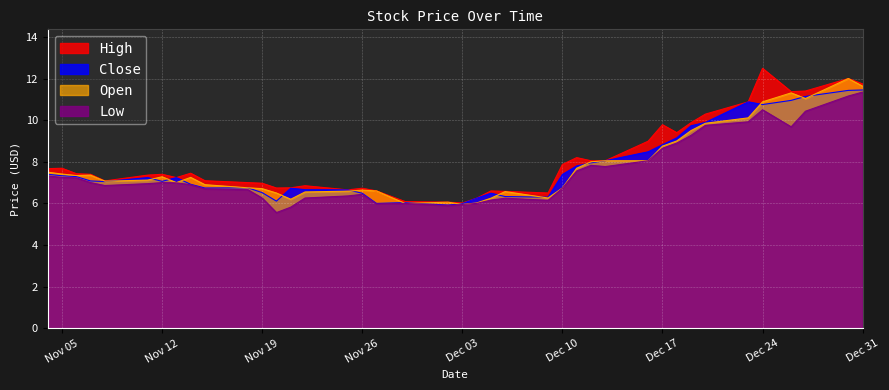

List the labels in order of Open value, largest first.

1, 0, 3, 2, 4, 5, 6, 7, 8, 9, 10, 11, 12, 13, 39, 38, 36, 37, 33, 31, 34, 35, 32, 30, 29, 14, 28, 23, 22, 24, 16, 25, 27, 15, 17, 26, 20, 18, 21, 19